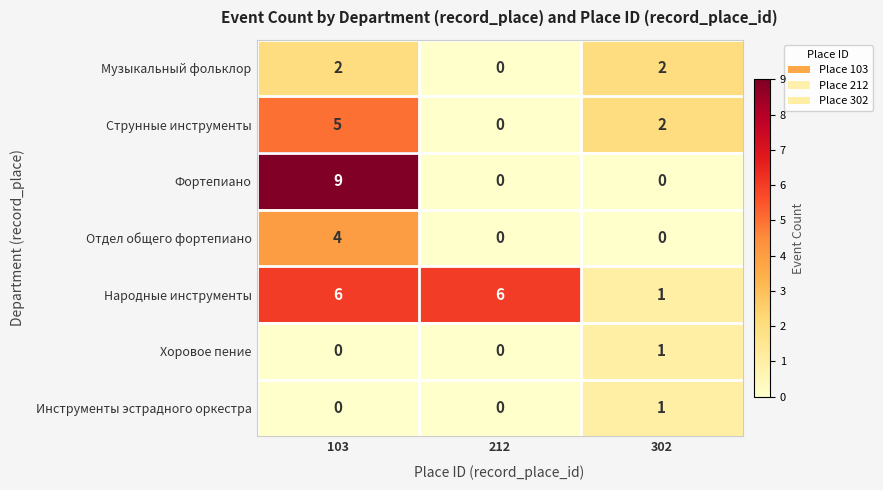

Count the Струнные инструменты values in the range 0 to 5.

3